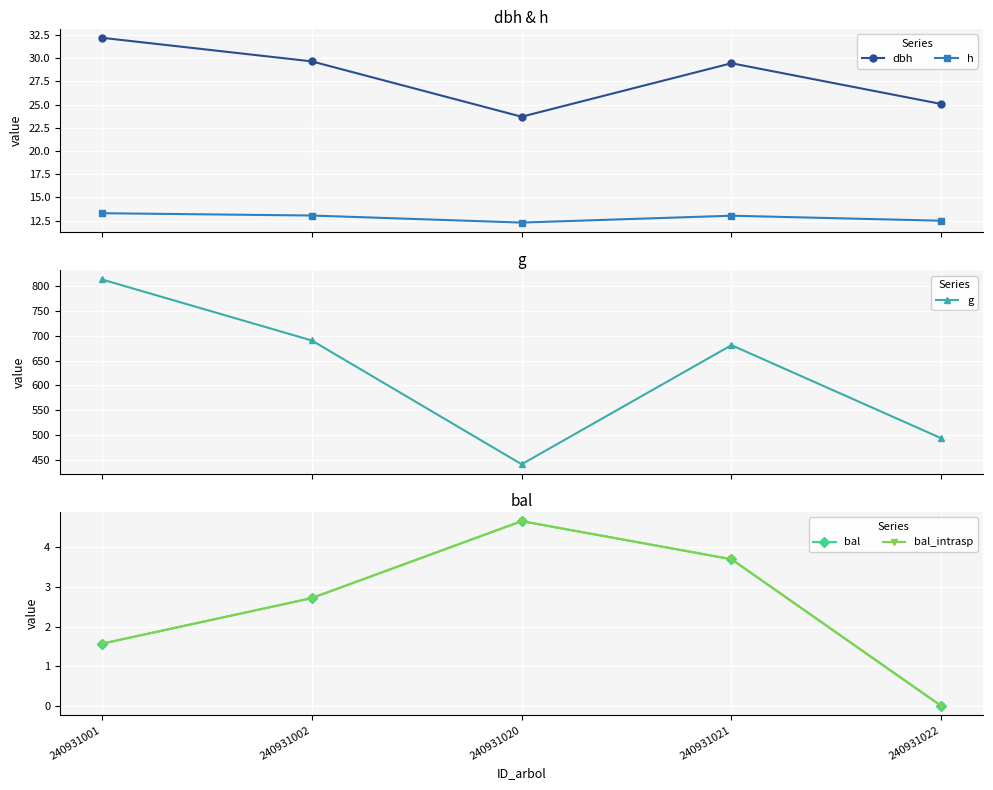

True or false: h and bal_intrasp cross at least once.

False